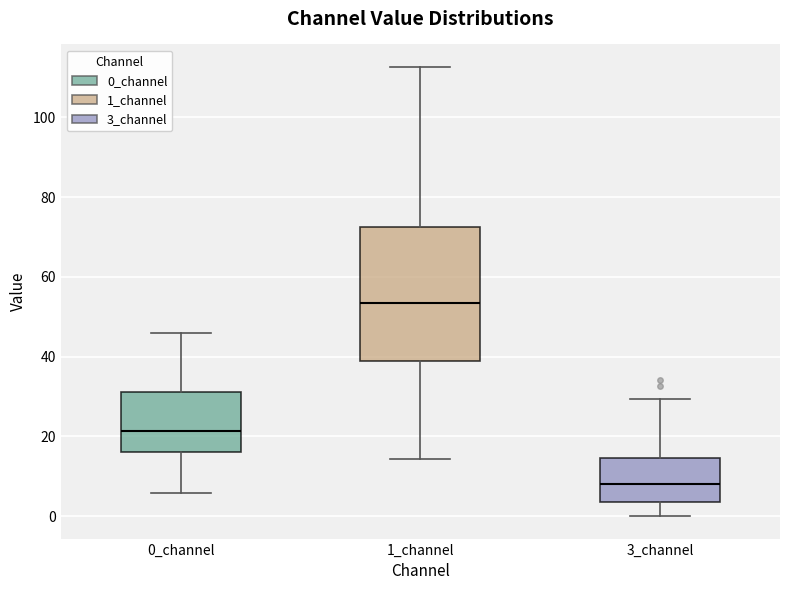

Reading left to right, transcribe this box plot: for each box, give where its median line is, the range the box spans, and where its two whiskers end, as read against the y-axis. The values are not printed on the chart, so give them approximately, as read against the axis.

0_channel: median 22, box 16 to 32, whiskers 6 to 46
1_channel: median 54, box 38 to 72, whiskers 14 to 112
3_channel: median 8, box 4 to 14, whiskers 0 to 30